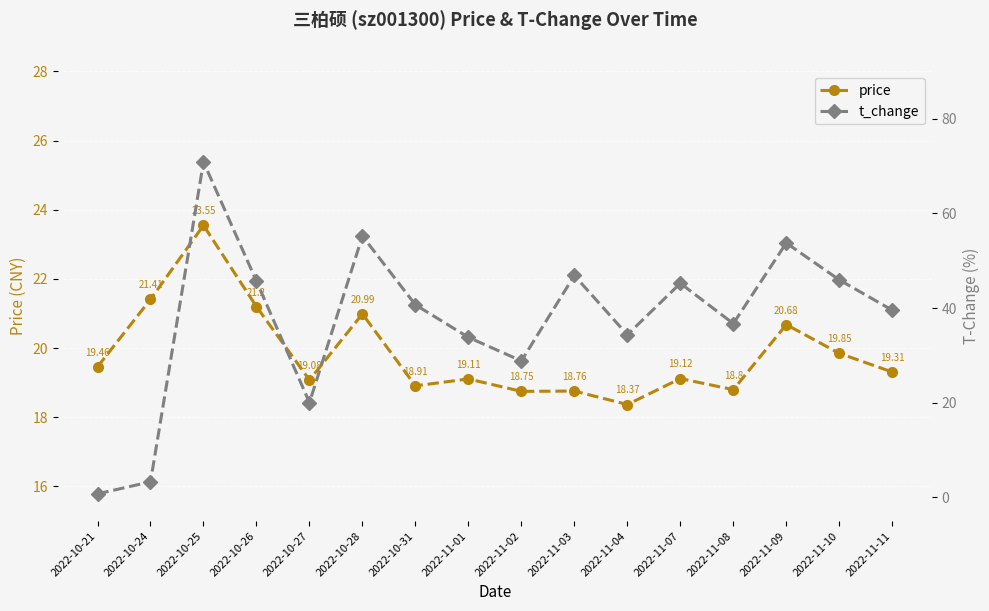

Reading right to left, what are all the values shown in this chart?

price: 2022-11-11=19.3	2022-11-10=19.9	2022-11-09=20.7	2022-11-08=18.8	2022-11-07=19.1	2022-11-04=18.4	2022-11-03=18.8	2022-11-02=18.8	2022-11-01=19.1	2022-10-31=18.9	2022-10-28=21.0	2022-10-27=19.1	2022-10-26=21.2	2022-10-25=23.6	2022-10-24=21.4	2022-10-21=19.5
t_change: 2022-11-11=39.6	2022-11-10=46.0	2022-11-09=53.8	2022-11-08=36.7	2022-11-07=45.2	2022-11-04=34.4	2022-11-03=46.9	2022-11-02=28.8	2022-11-01=33.8	2022-10-31=40.7	2022-10-28=55.2	2022-10-27=20.0	2022-10-26=45.7	2022-10-25=70.9	2022-10-24=3.3	2022-10-21=0.8